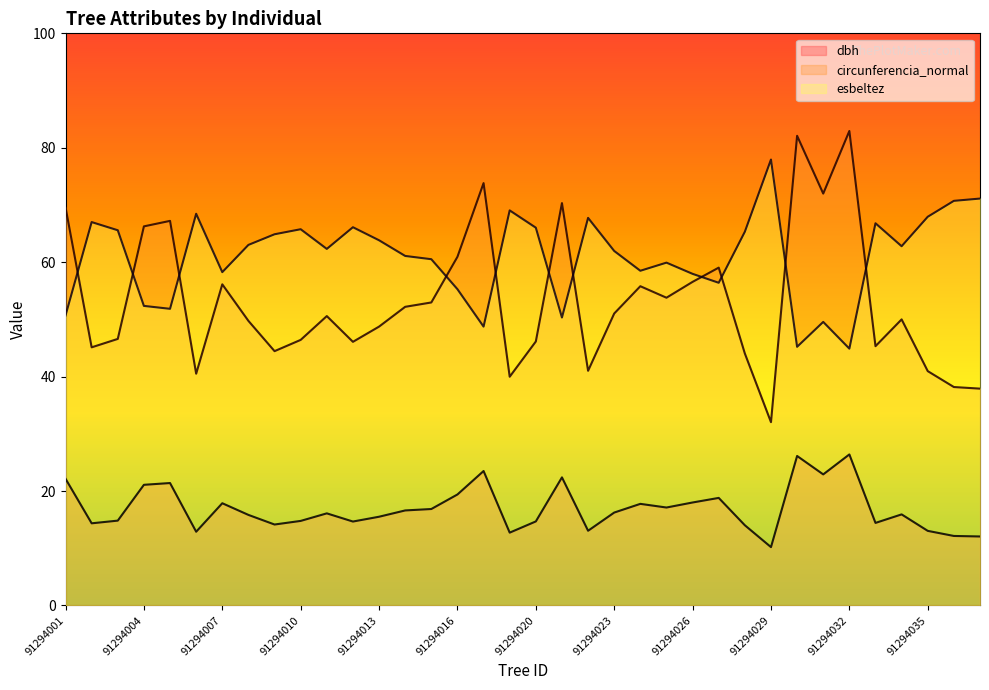

List the series in order of their peak value, highest first.

circunferencia_normal, esbeltez, dbh